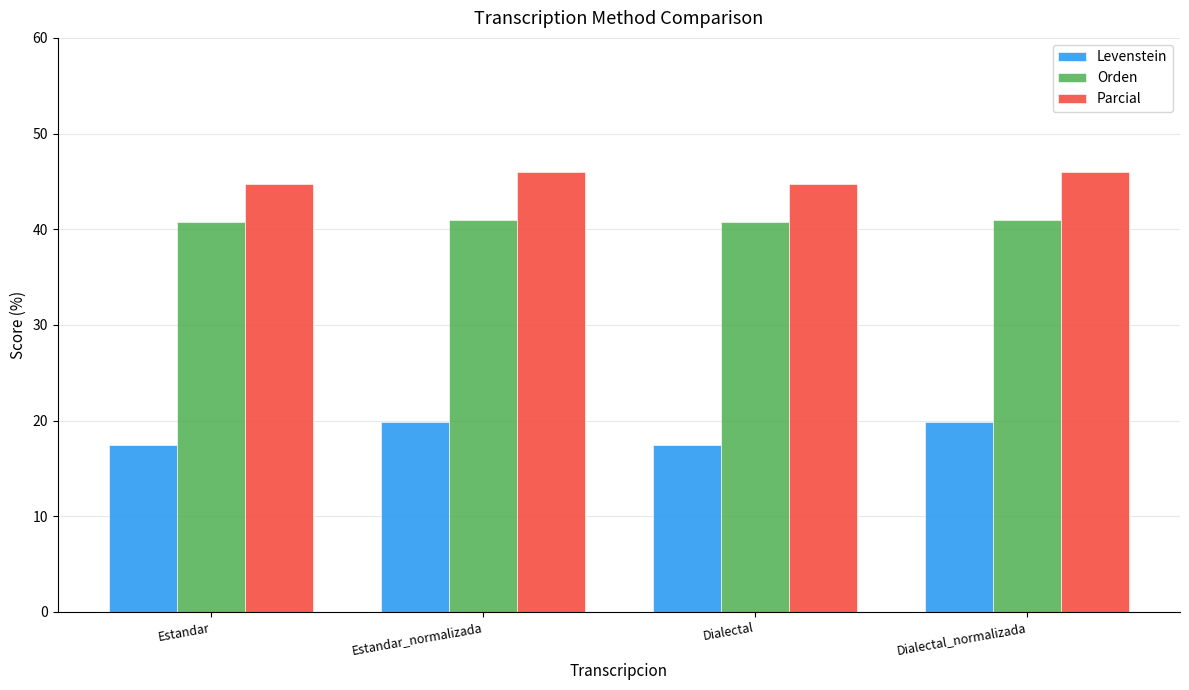

What is the lowest value of the Parcial series?

44.8